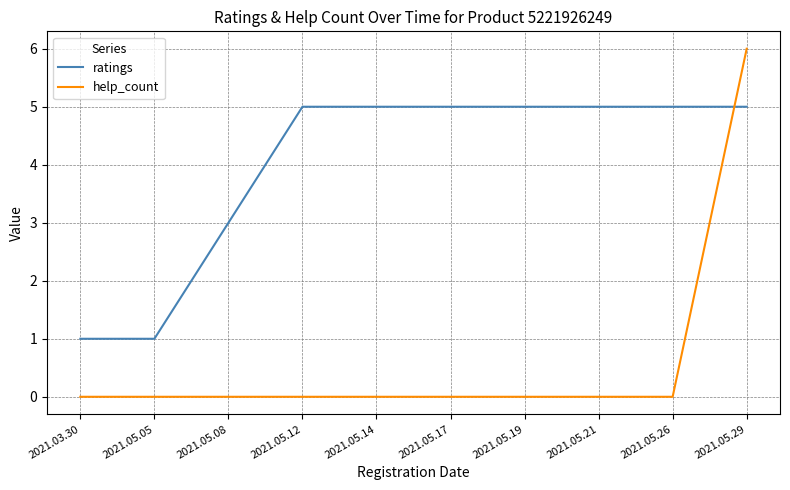

What is the total value across all series at 2021.05.19?

5